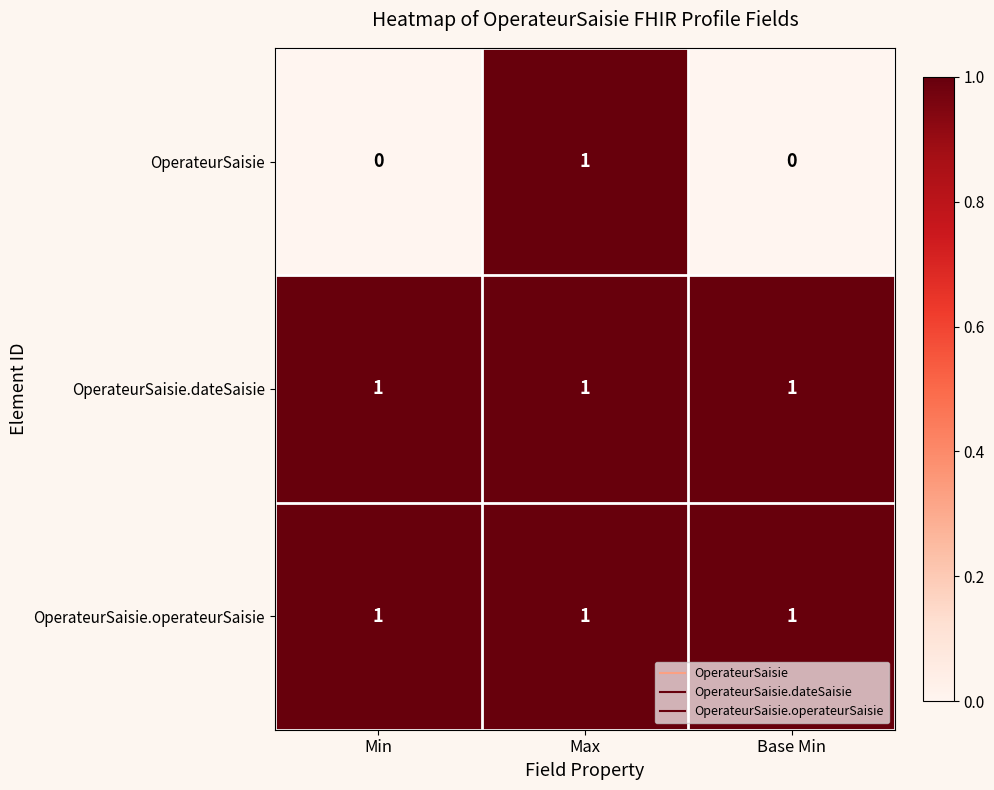

Which series has the largest range (max minus min)?

OperateurSaisie